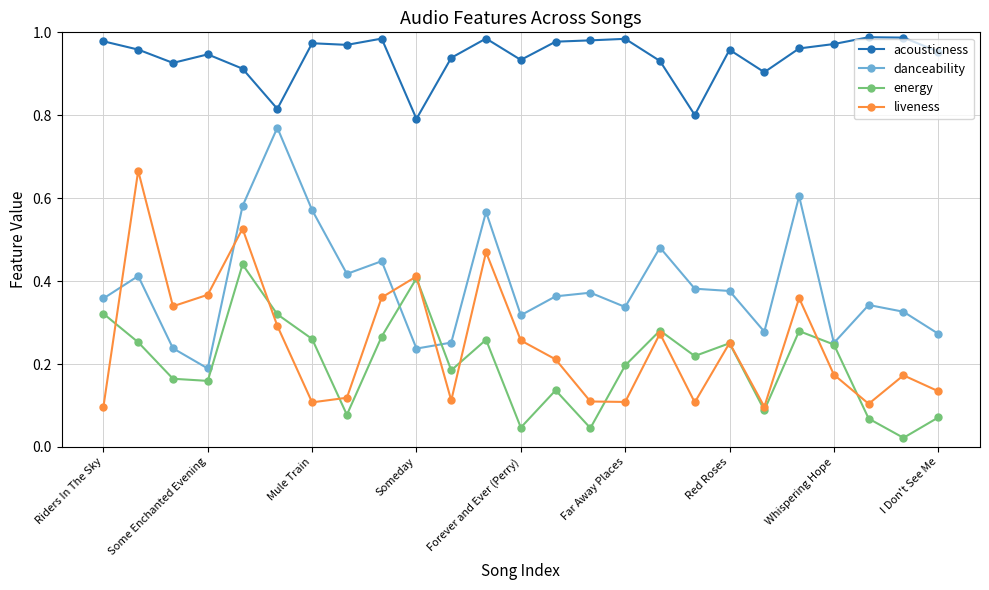

True or false: energy and acousticness intersect in this chart.

False